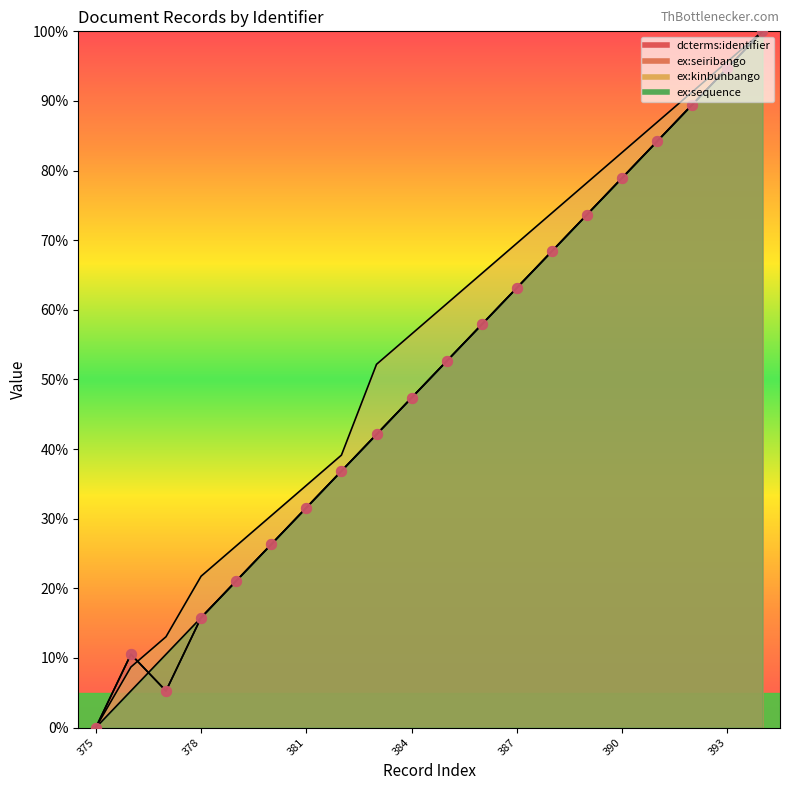

Which series has the largest Y range (max minus min)?

dcterms:identifier